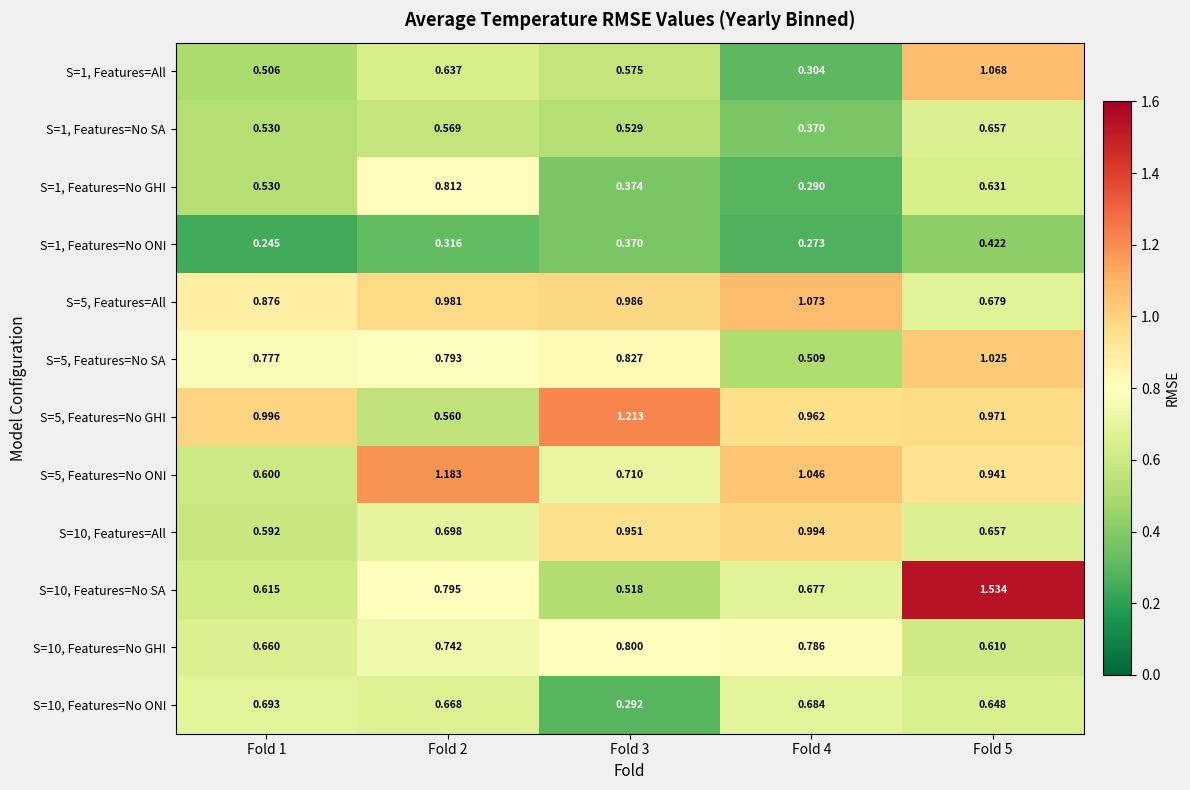

Is the value of S=1, Features=No ONI at Fold 3 greater than the value of S=5, Features=No GHI at Fold 4?

No